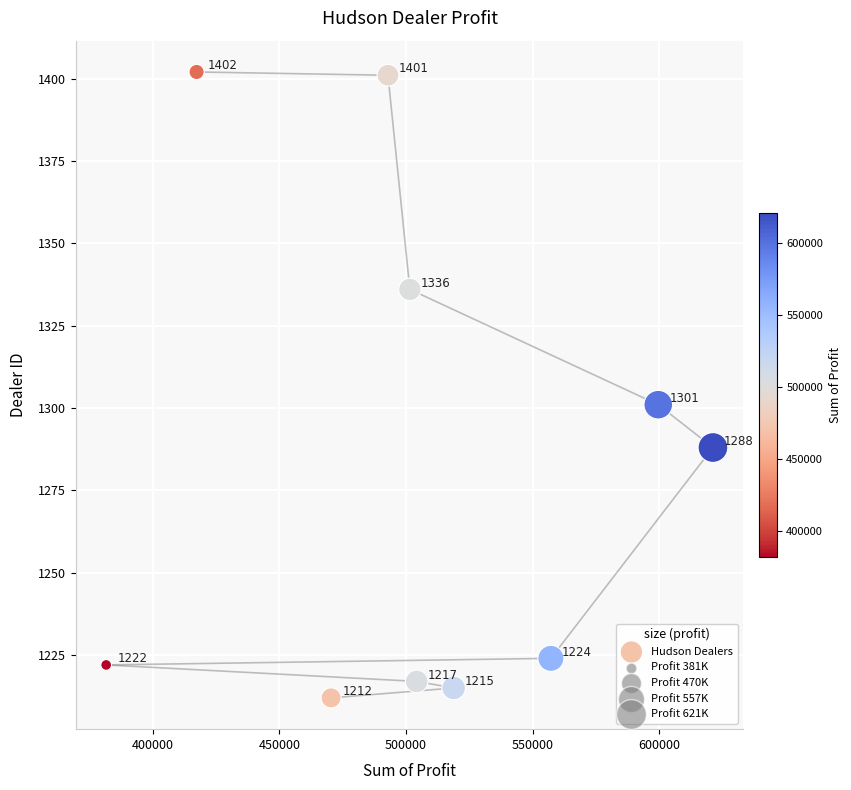

What Y value in the scatter plot is closest to 1307?

1301